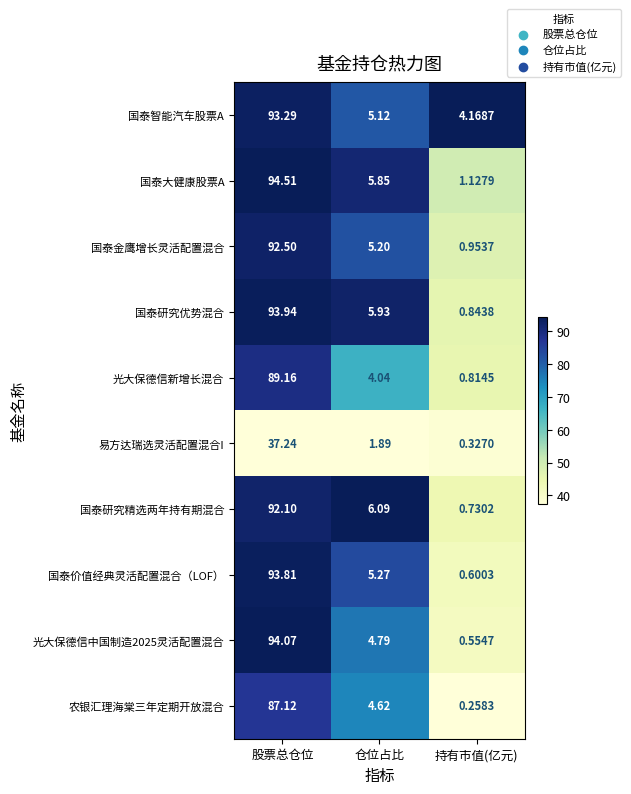

At which category is the sum across all series the highest?

股票总仓位